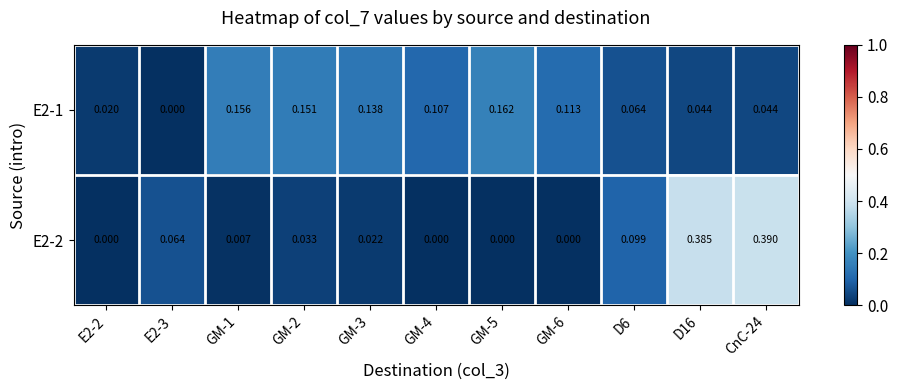

Rank the series at GM-6 from lowest to highest value.

E2-2, E2-1